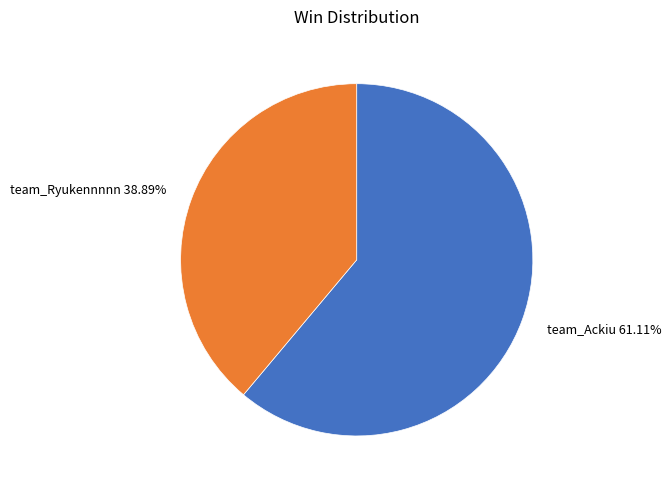

Which category has the biggest portion of the pie?

team_Ackiu